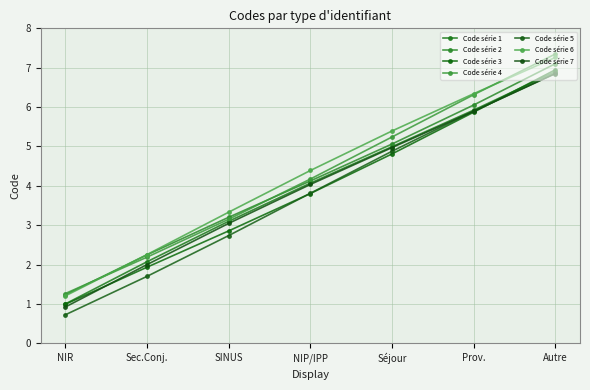

How many data points does each series have?

7